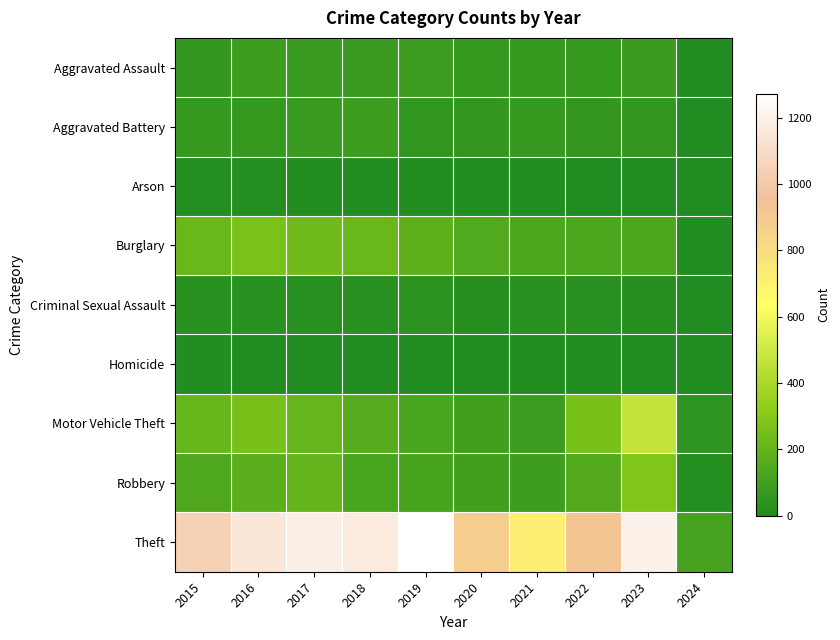

Reading right to left, list all the values displayed in this chart.

Aggravated Assault: 2024=7	2023=78	2022=61	2021=66	2020=62	2019=80	2018=72	2017=72	2016=88	2015=56
Aggravated Battery: 2024=3	2023=56	2022=56	2021=60	2020=57	2019=53	2018=86	2017=71	2016=66	2015=60
Arson: 2024=0	2023=2	2022=3	2021=6	2020=7	2019=5	2018=7	2017=7	2016=12	2015=10
Burglary: 2024=6	2023=134	2022=130	2021=133	2020=146	2019=182	2018=218	2017=237	2016=266	2015=216
Criminal Sexual Assault: 2024=0	2023=17	2022=21	2021=26	2020=15	2019=31	2018=24	2017=22	2016=26	2015=29
Homicide: 2024=0	2023=3	2022=7	2021=6	2020=5	2019=4	2018=4	2017=4	2016=4	2015=5
Motor Vehicle Theft: 2024=44	2023=472	2022=259	2021=82	2020=99	2019=123	2018=163	2017=208	2016=259	2015=212
Robbery: 2024=11	2023=284	2022=151	2021=88	2020=97	2019=116	2018=121	2017=202	2016=178	2015=139
Theft: 2024=110	2023=1201	2022=920	2021=716	2020=884	2019=1272	2018=1170	2017=1188	2016=1151	2015=1041